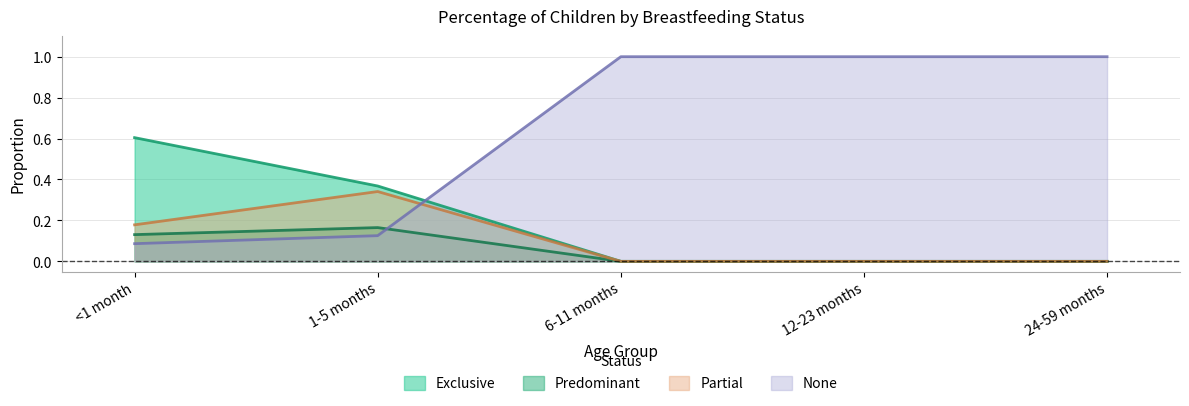

At which category does the chart reach its peak across all series?

6-11 months